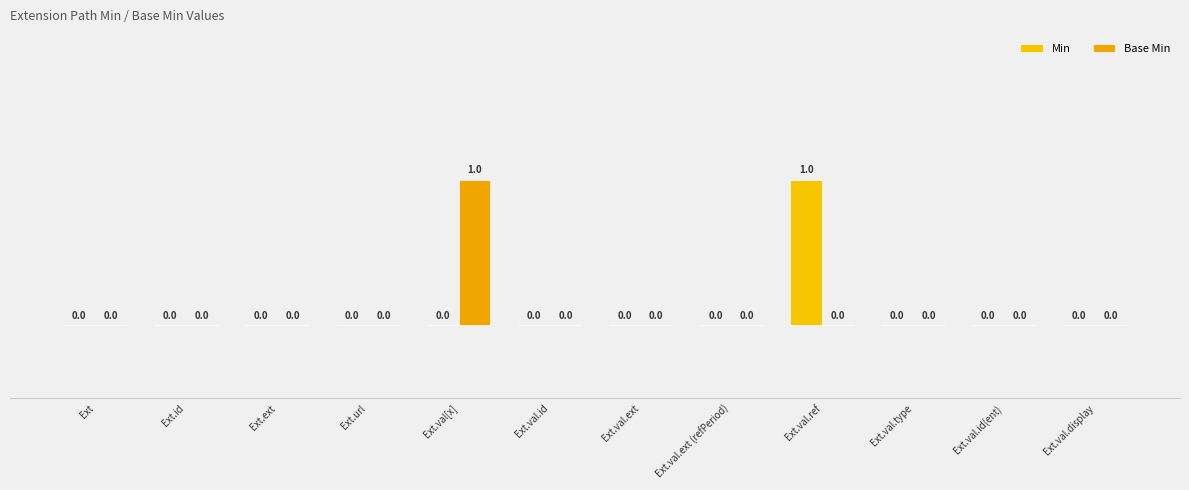

How many positive values does the Base Min series have?

1